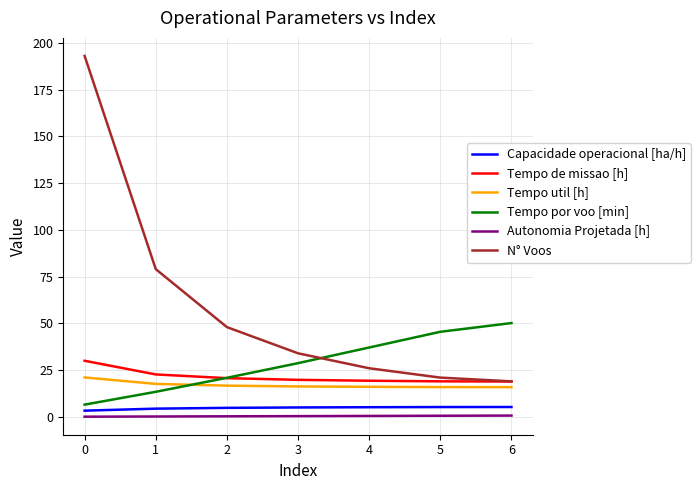

True or false: Tempo por voo [min] has a value of 50.2 at 6.

True